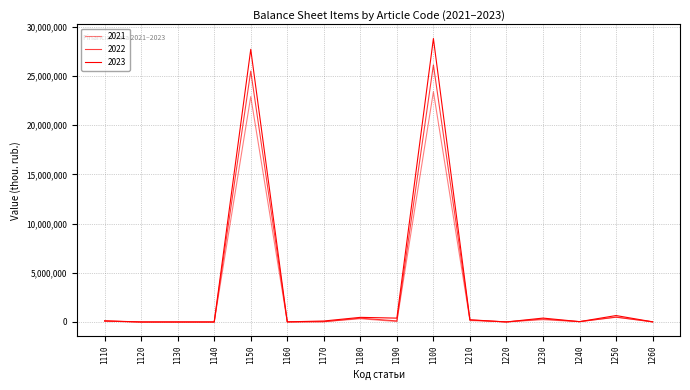

How many lines are shown in the chart?

3